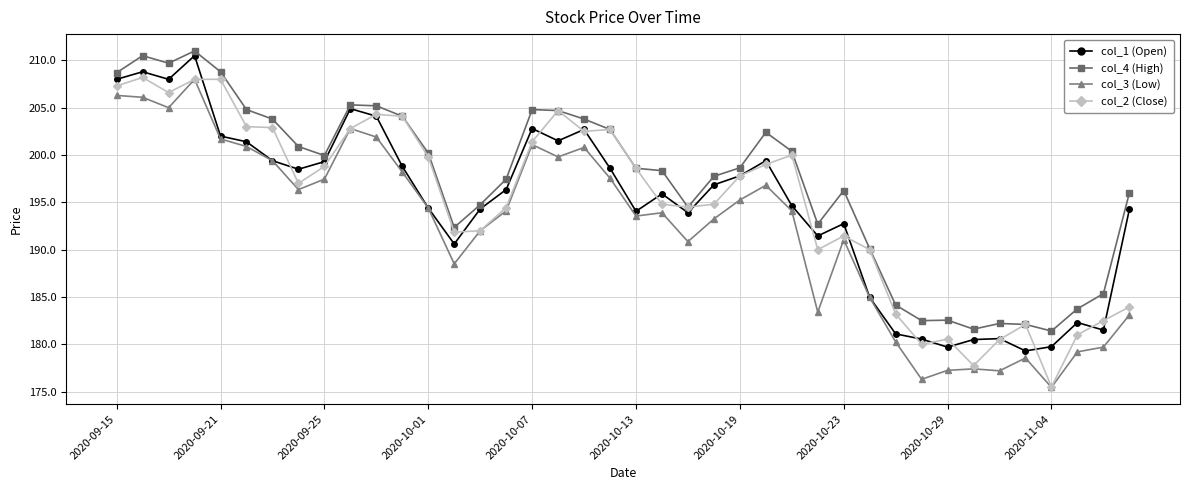

What is the average value of the col_1 (Open) series?

194.7